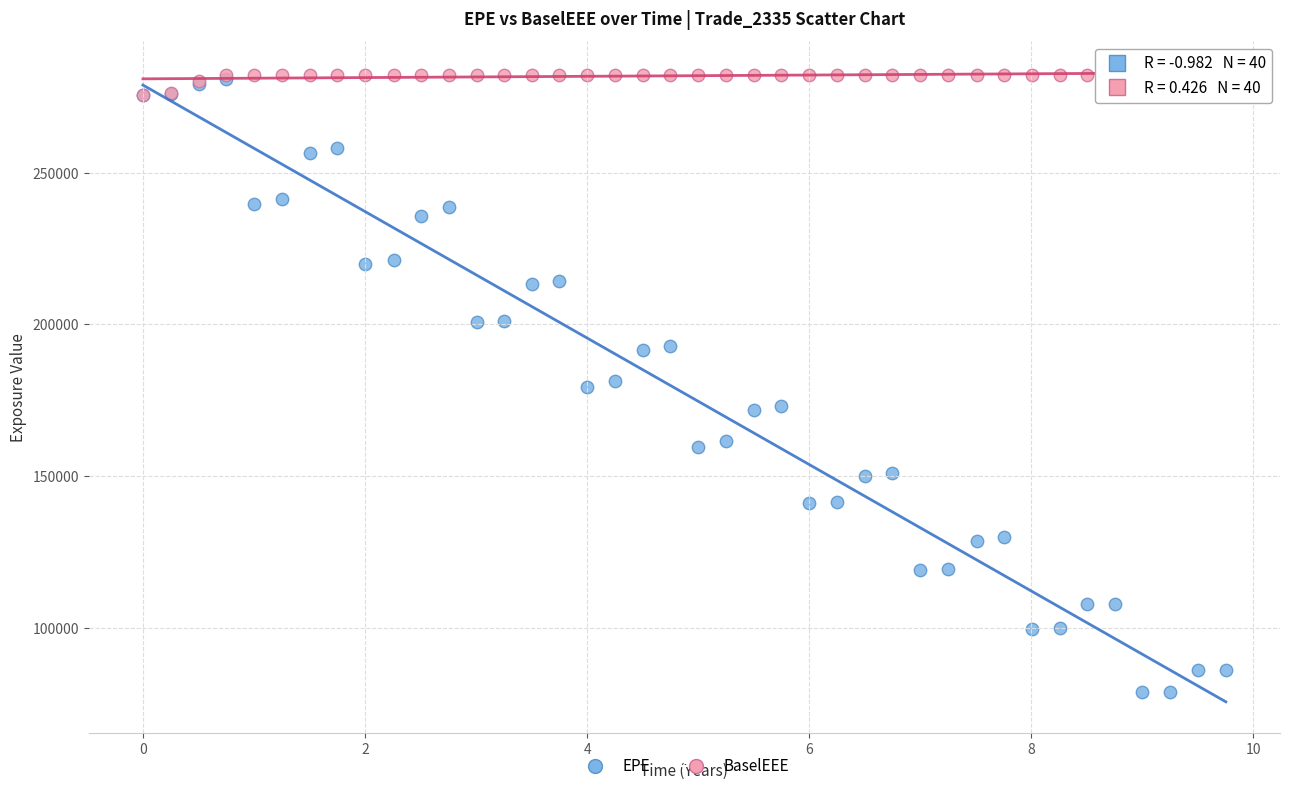

Which series has the widest spread of Y values?

EPE